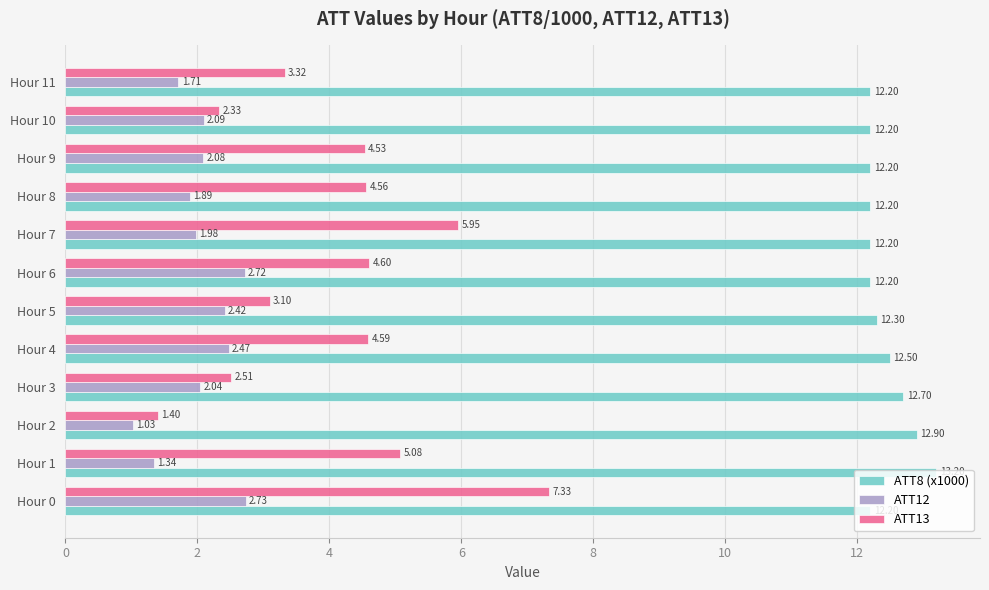

What are all the series names shown in the legend?

ATT8 (x1000), ATT12, ATT13